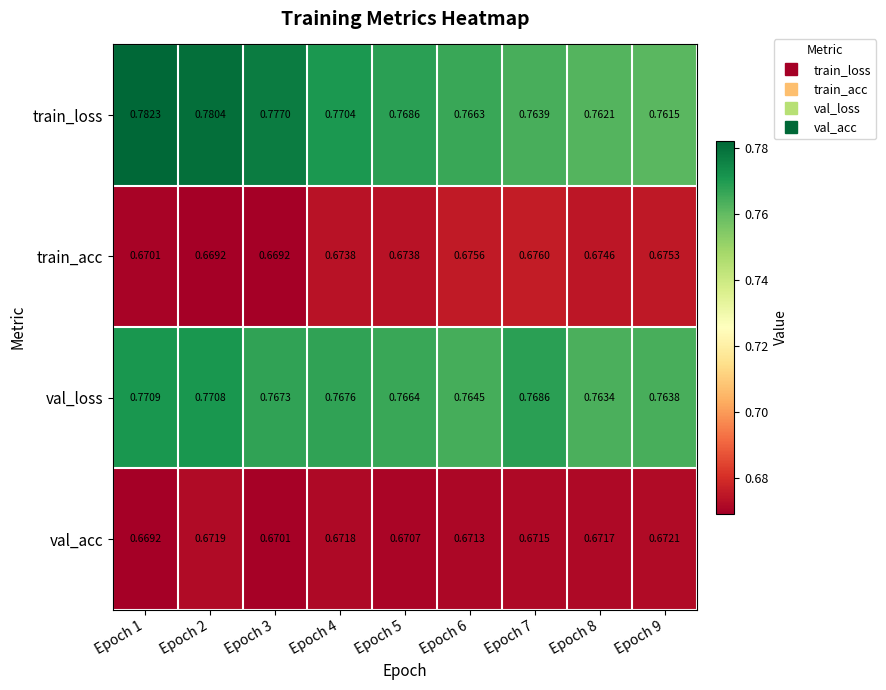

Which series has the largest range (max minus min)?

train_loss